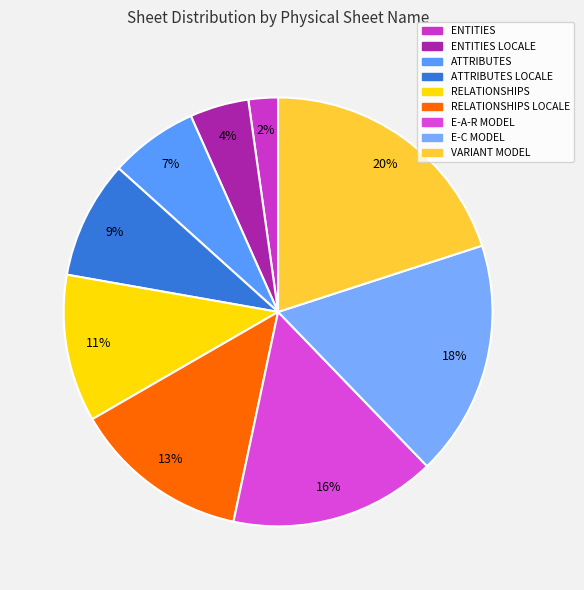

What percentage is the ENTITIES LOCALE slice, to the nearest percent?

4%